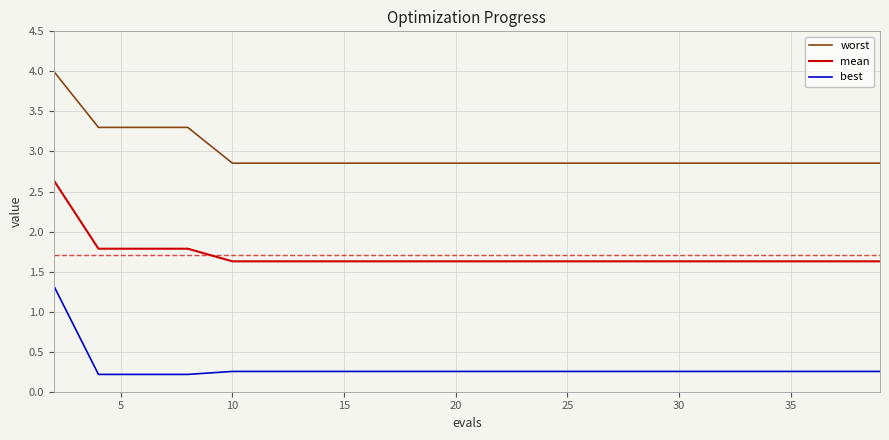

What is the maximum value shown in the chart?

4.0